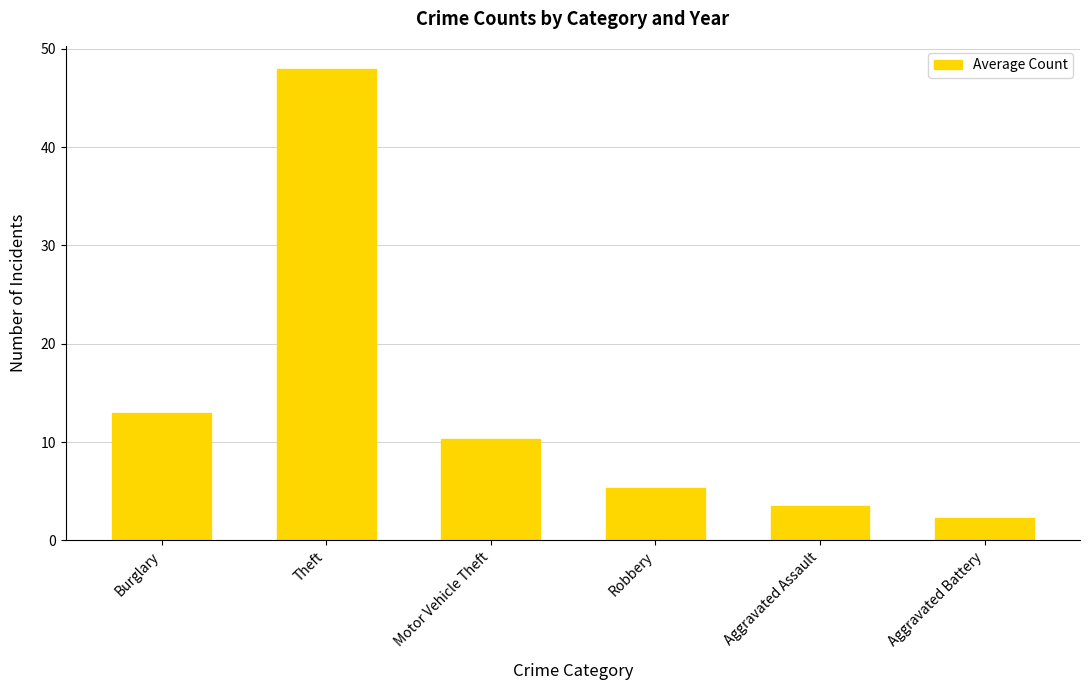

What value does the data have at Burglary?

13.0